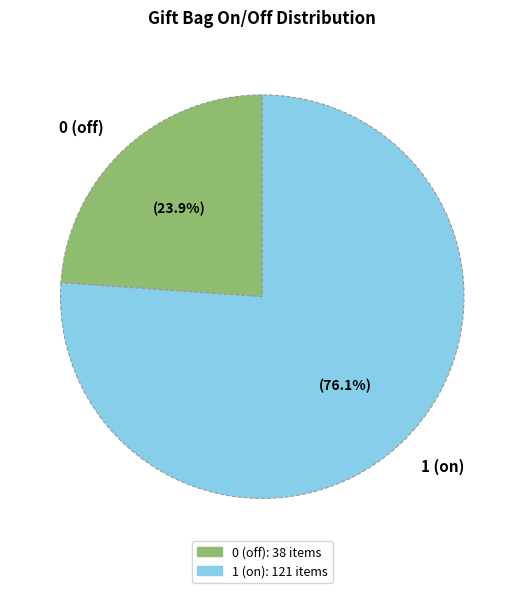

What percentage is the 1 (on) slice, to the nearest percent?

76%